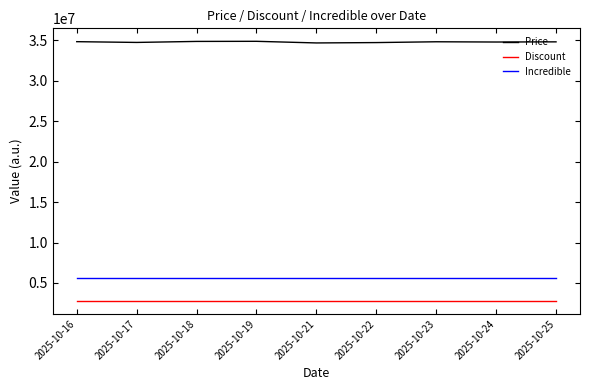

How many lines are shown in the chart?

3